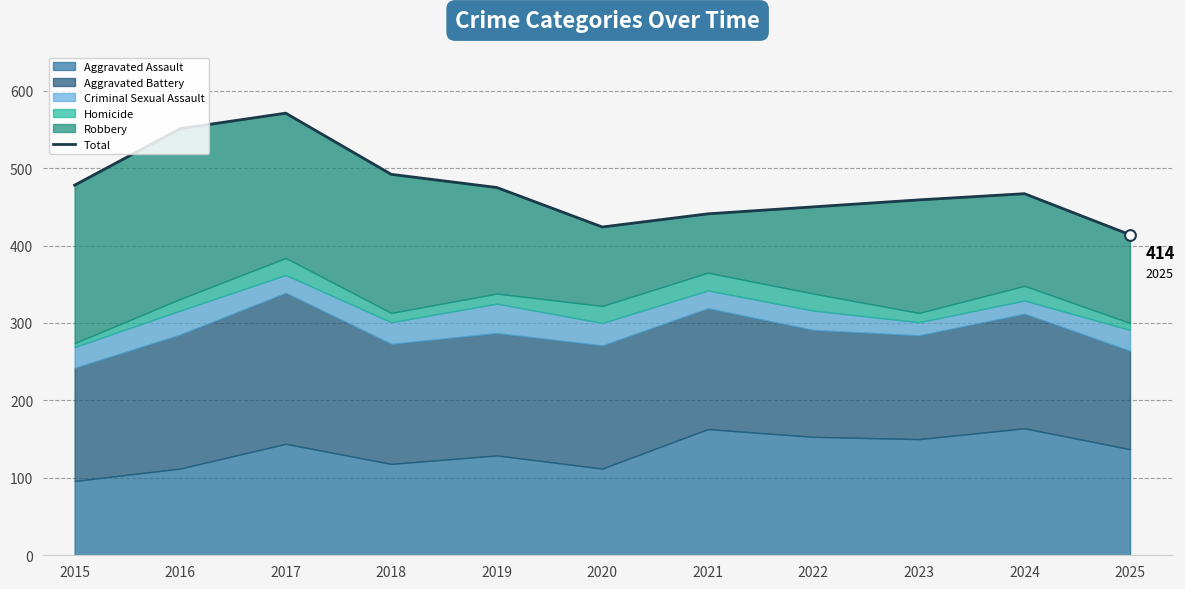

Approximately how many times larger is the value at 2024 compared to 2020?

1.1